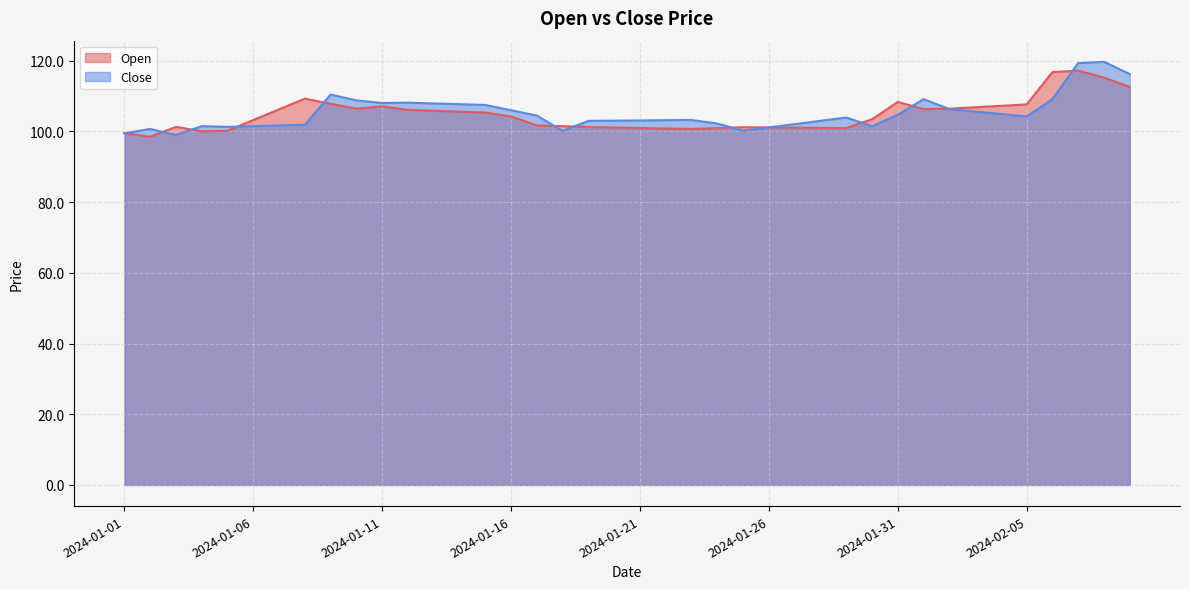

What is the difference between the Open values at 2024-01-26 and 2024-01-17?

0.6